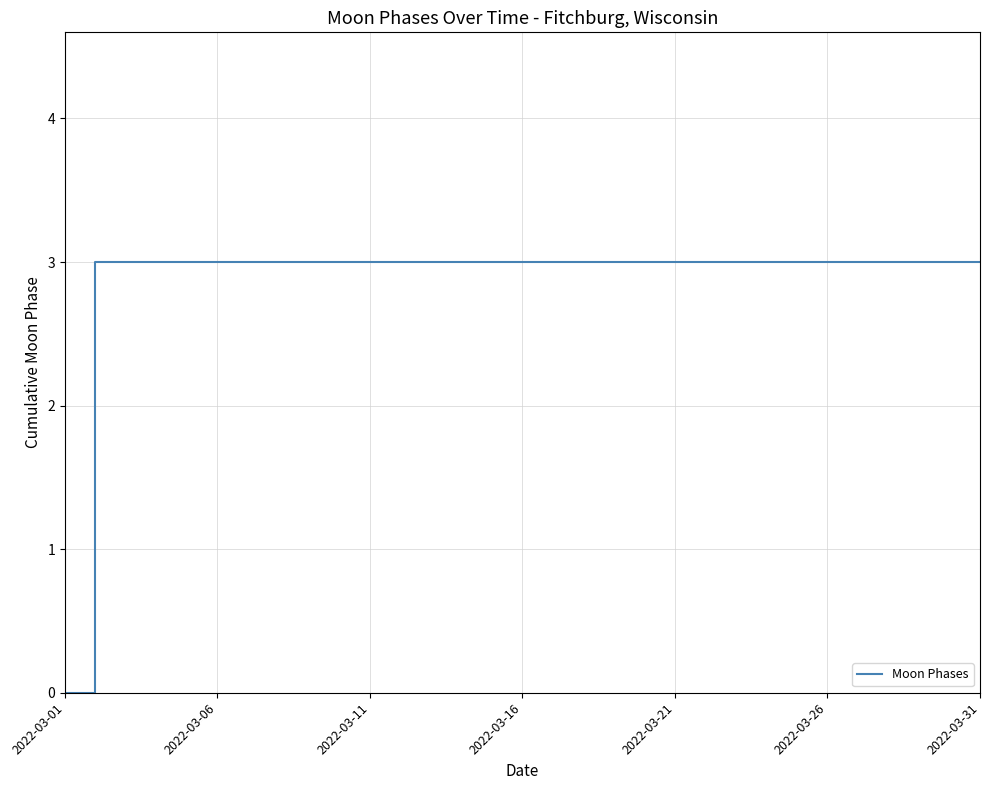

What is the greatest value displayed?

3